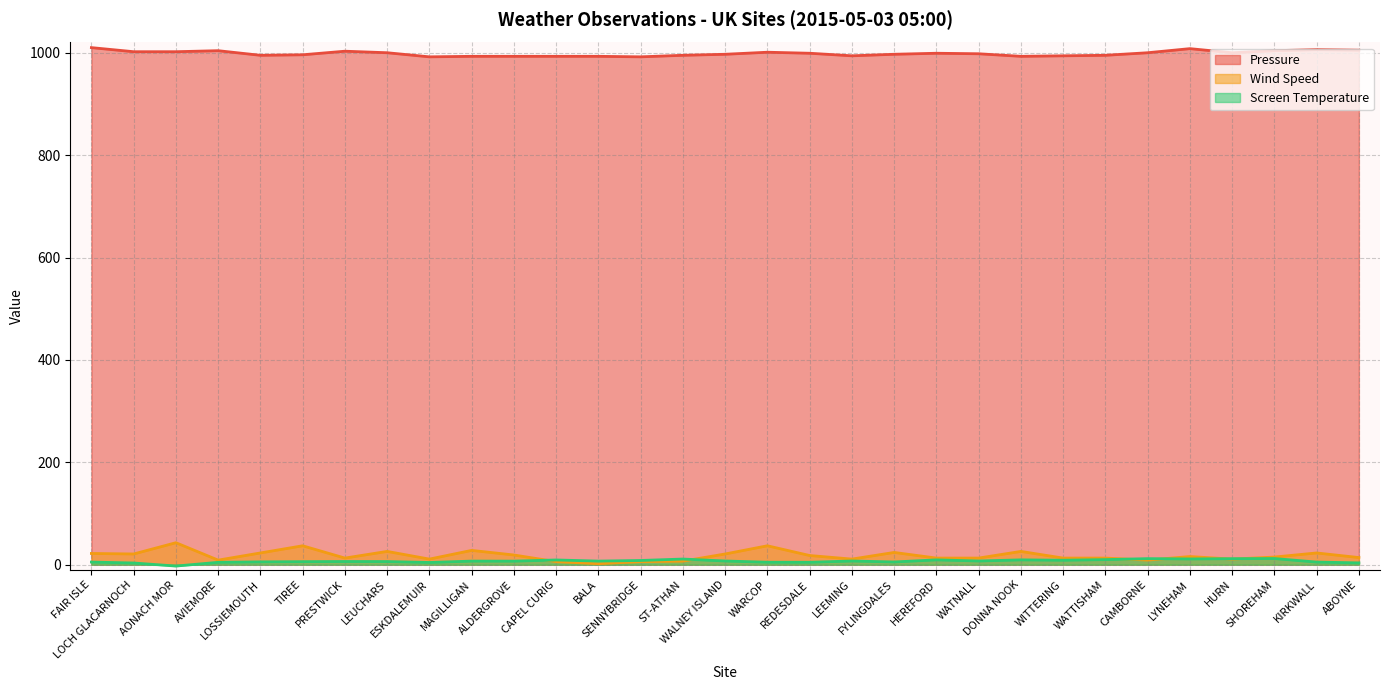

Reading left to right, list all the values displayed in this chart.

Pressure: 1010.0	1002.0	1002.0	1004.0	995.0	996.0	1003.0	1000.0	992.0	993.0	993.0	993.0	993.0	992.0	995.0	997.0	1001.0	999.0	994.0	997.0	999.0	998.0	993.0	994.0	995.0	1000.0	1008.0	1000.0	1004.0	1006.0	1005.0
Wind Speed: 22.0	21.0	43.0	9.0	23.0	37.0	13.0	26.0	11.0	28.0	19.0	6.0	2.0	6.0	7.0	21.0	37.0	18.0	11.0	24.0	13.0	13.0	26.0	13.0	13.0	9.0	16.0	11.0	15.0	23.0	14.0
Screen Temperature: 5.2	3.4	-2.6	4.7	5.6	6.0	6.3	6.2	4.4	7.1	7.0	9.3	7.1	8.3	11.1	7.3	4.9	4.8	7.3	5.4	9.5	7.3	9.5	8.8	10.0	11.9	11.3	11.8	12.1	5.2	3.6